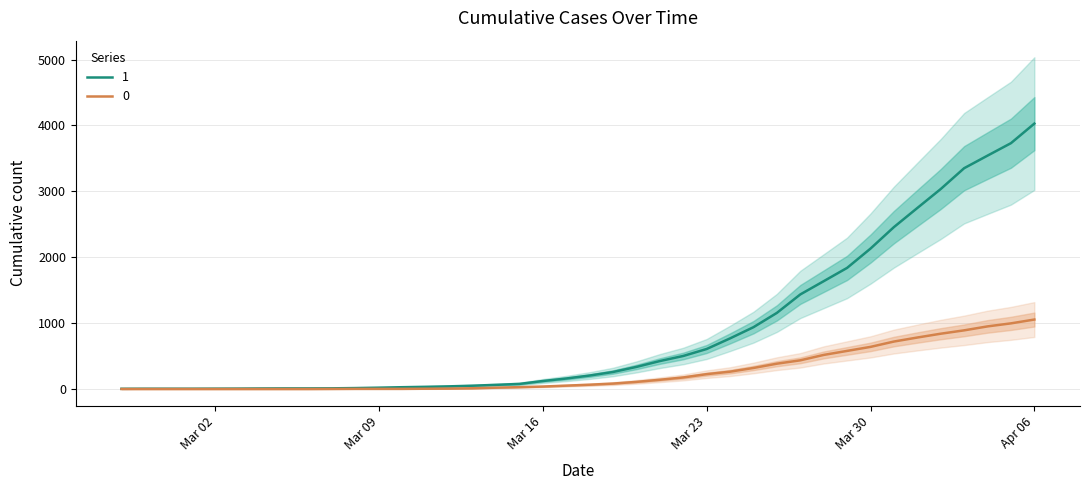

How many values in the 1 series are below 204?

20